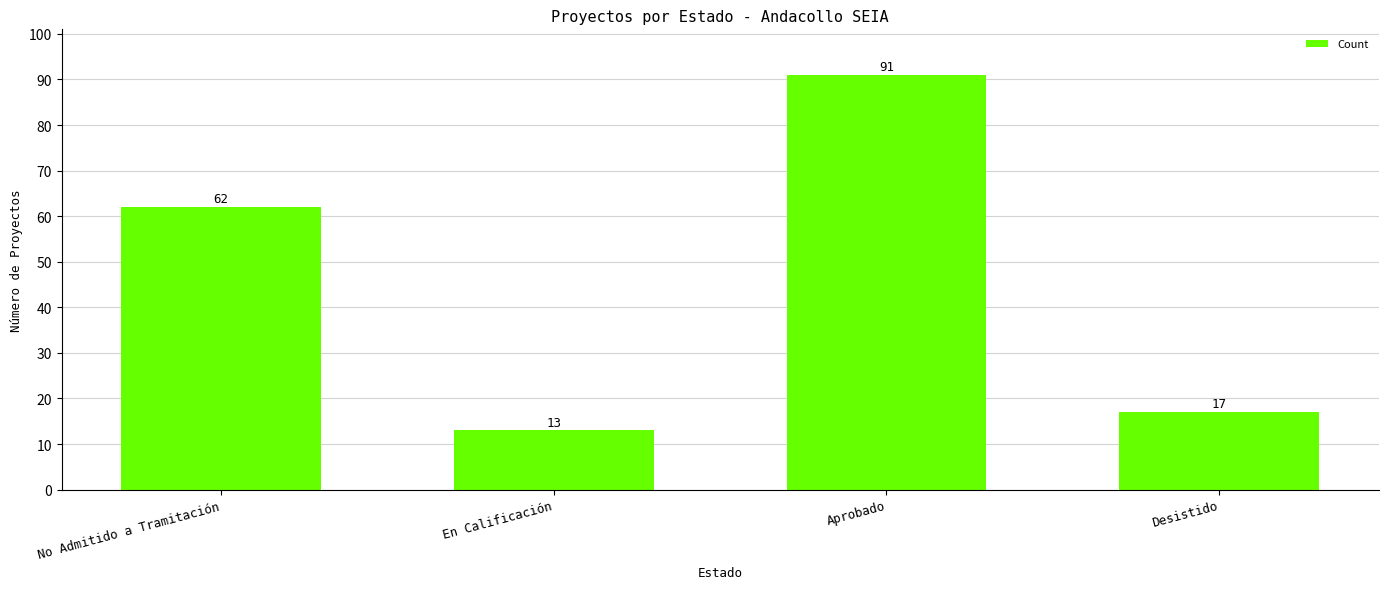

Where is the data nearest to the value 52?

No Admitido a Tramitación